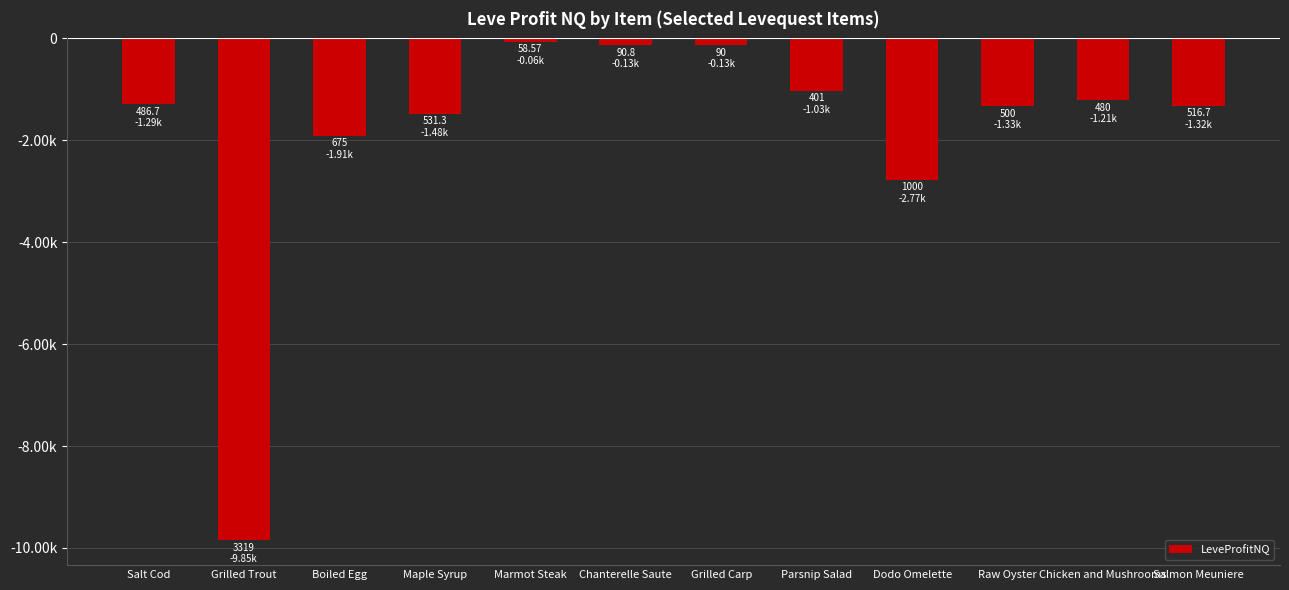

At which label does the data first exceed -1290?

Marmot Steak